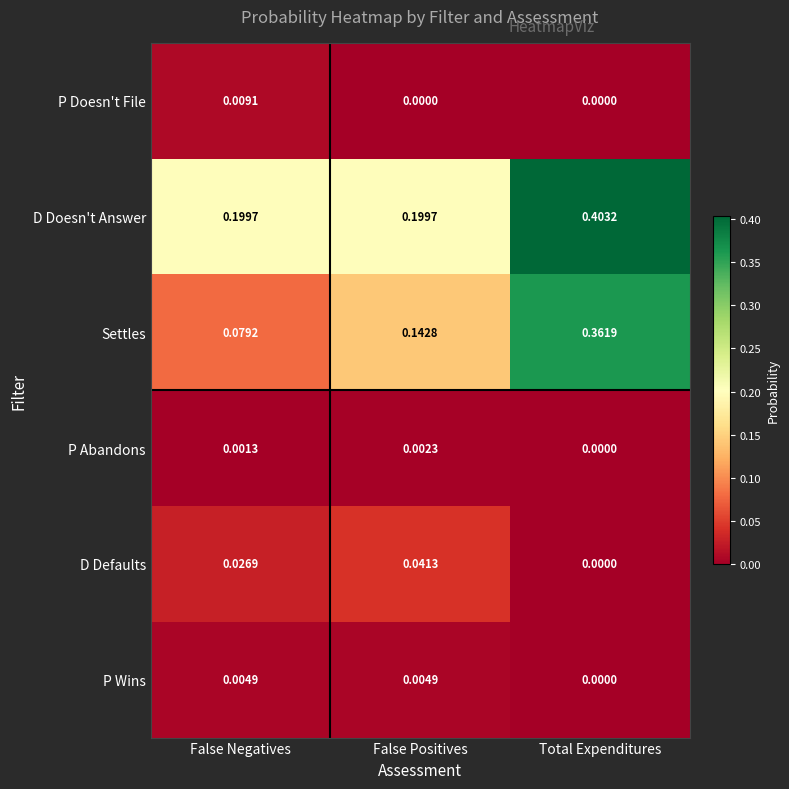

Where is Settles nearest to the value 0?

False Negatives